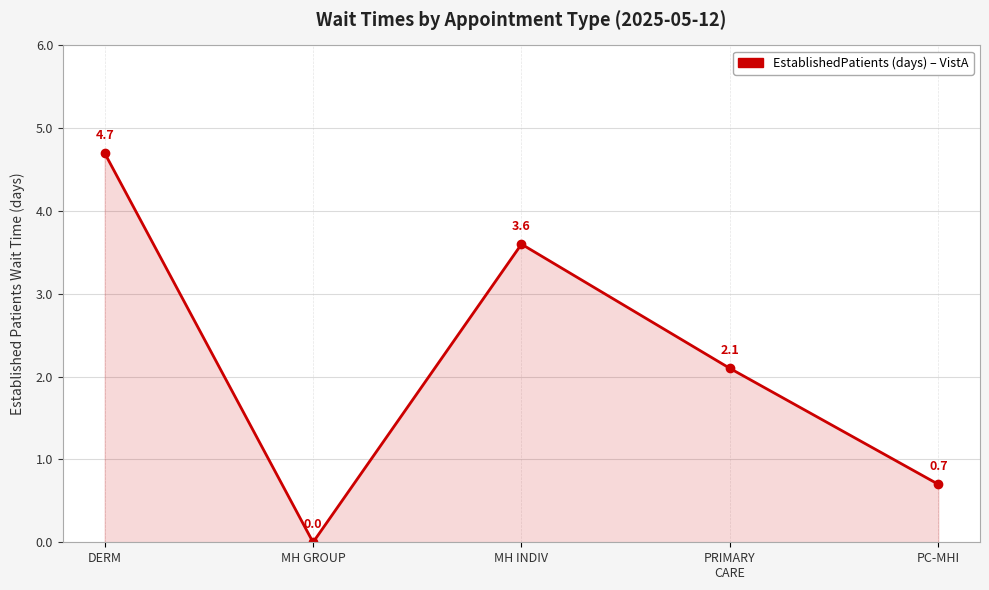

What is the value of the 3rd point from the left?

3.6